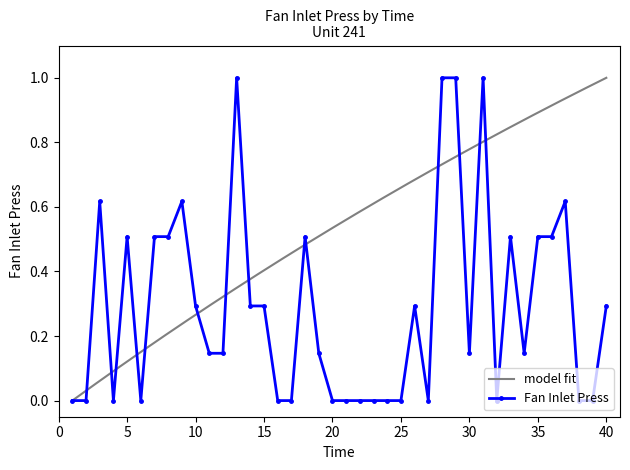

How many values are above zero?

24